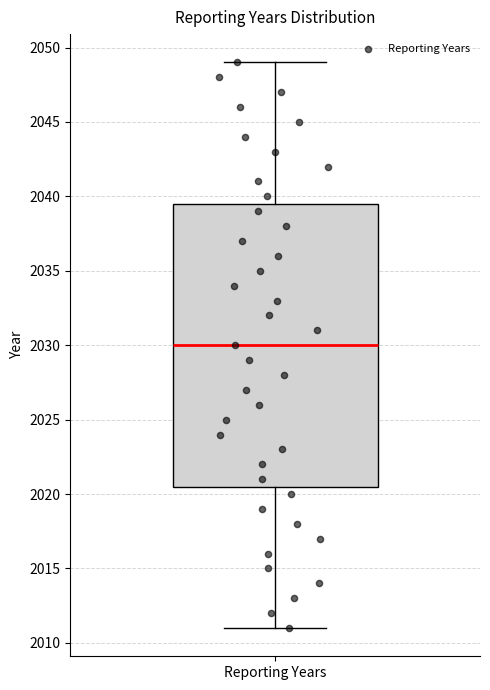

Read this box plot against the y-axis: the position of the median line, the range covered by the box, and the ends of both whiskers. The values are not printed on the chart, so give them approximately, as read against the axis.

median 2030.0, box 2020.5 to 2039.5, whiskers 2011.0 to 2049.0